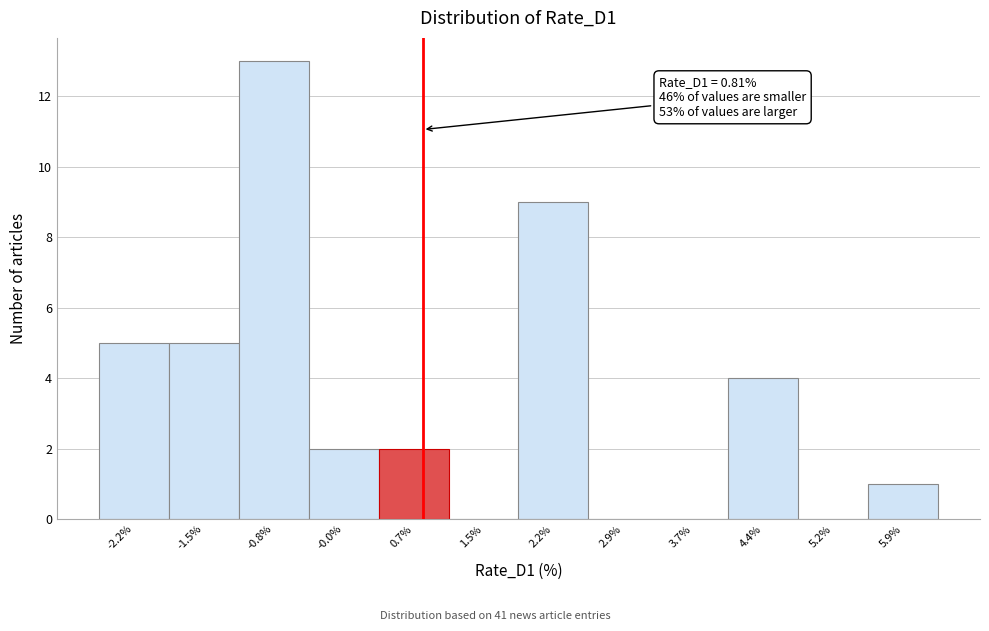

Over which range of the x-axis is the bar tallest?

-1.1 to -0.4